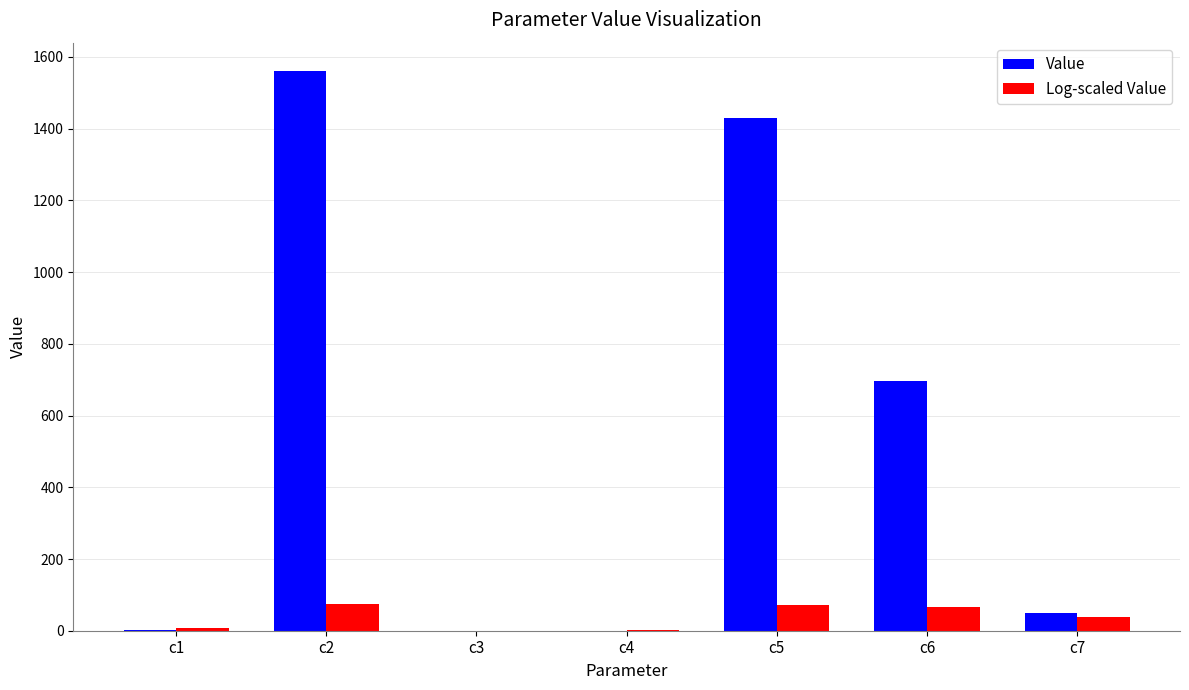

What is the total value across all series at c1?

7.9